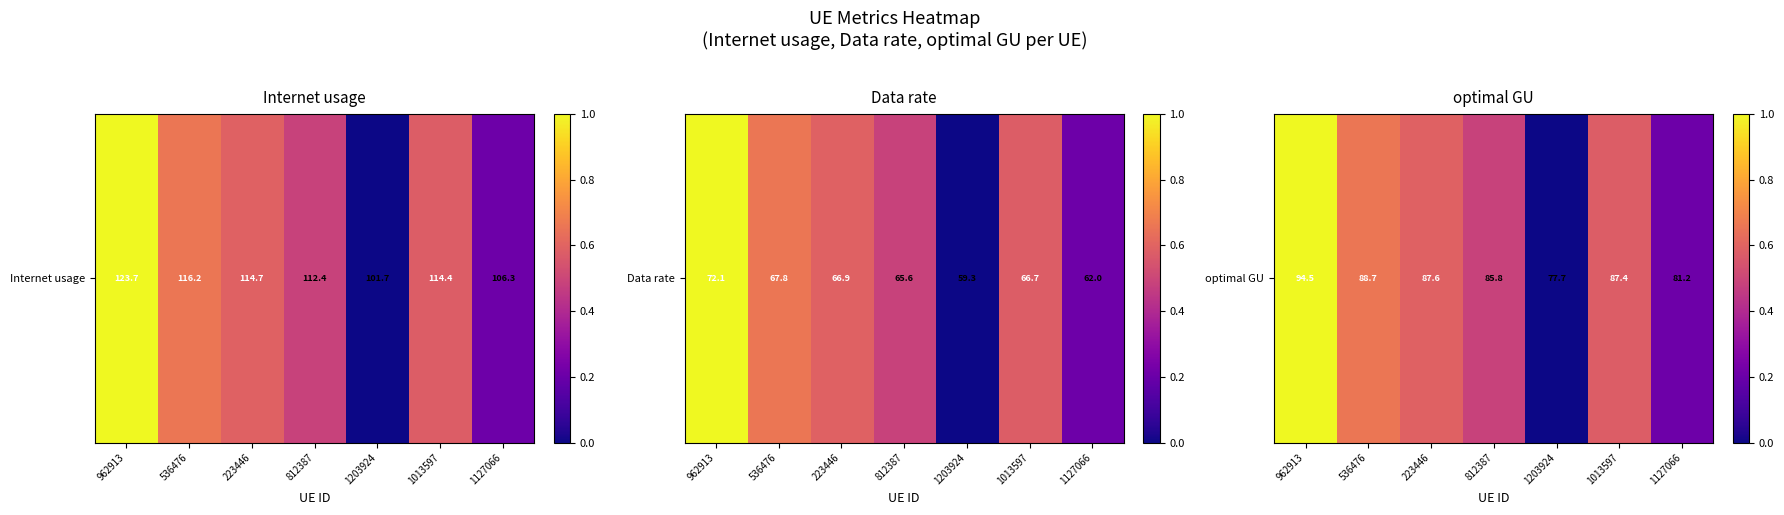

Reading left to right, what are all the values shown in this chart?

962913=1.0	536476=0.7	223446=0.6	812387=0.5	1203924=0.0	1013597=0.6	1127066=0.2